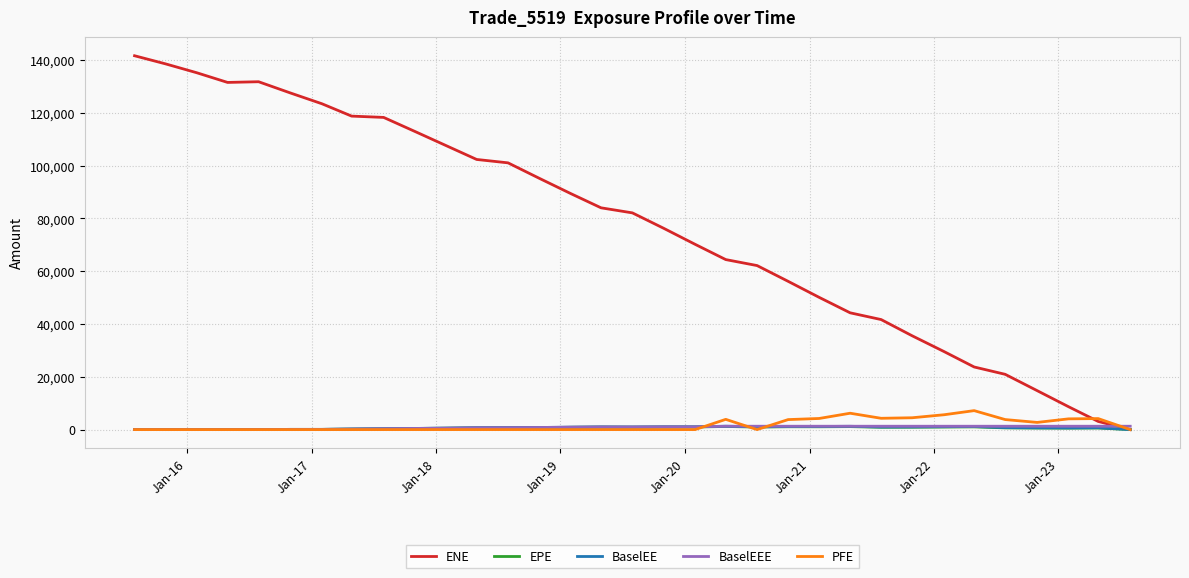

Which series has the widest spread of values?

ENE